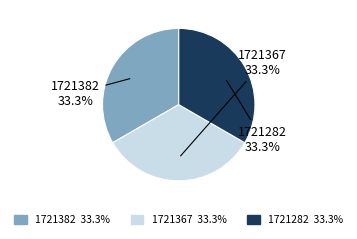

How many segments does this pie chart have?

3